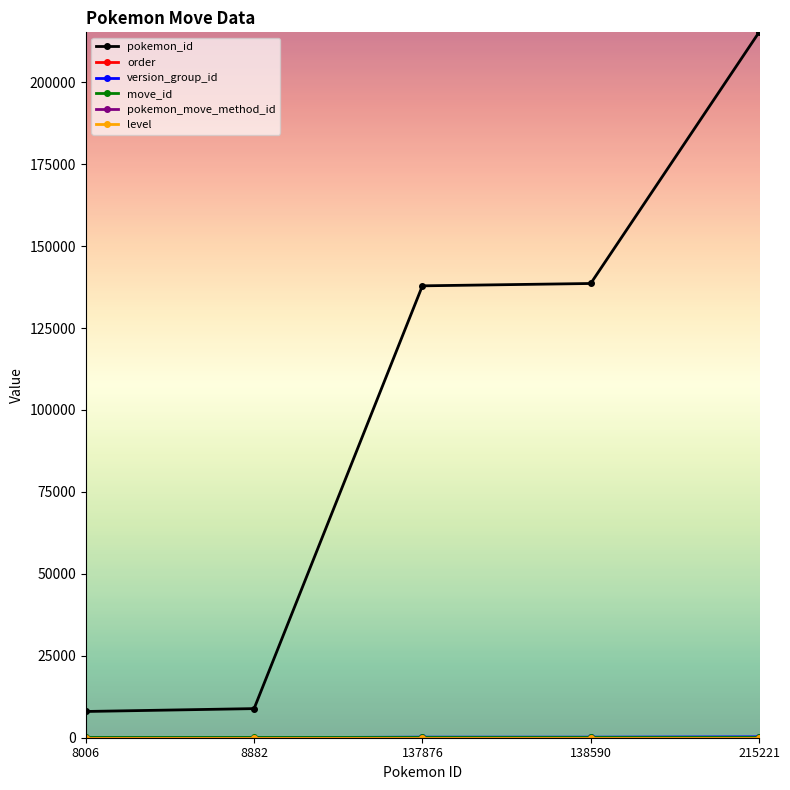

At how many categories does at least one series exceed 112611?

3